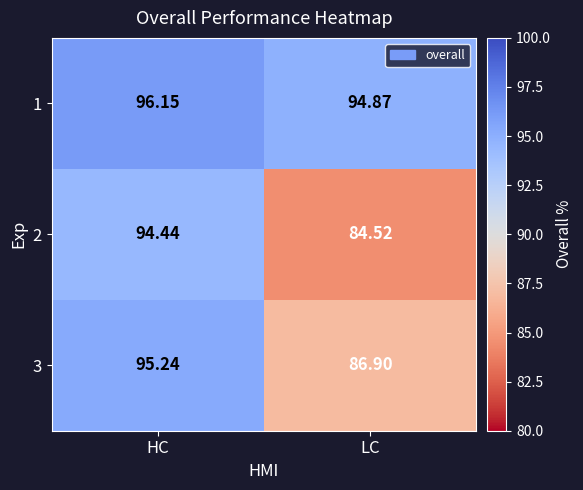

At which label does 2 reach its peak?

HC